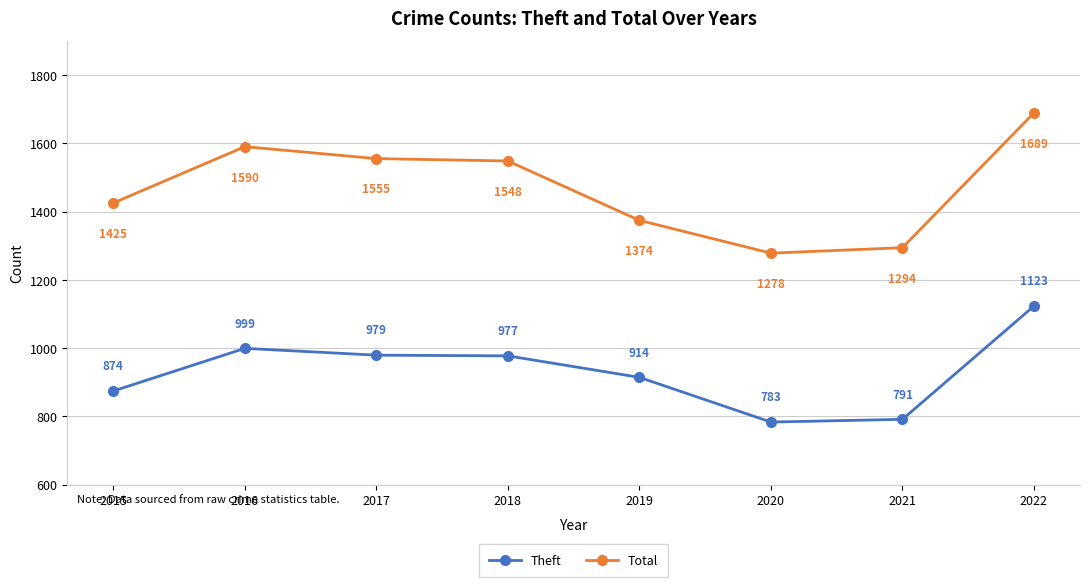

What is the lowest value of the Theft series?

783